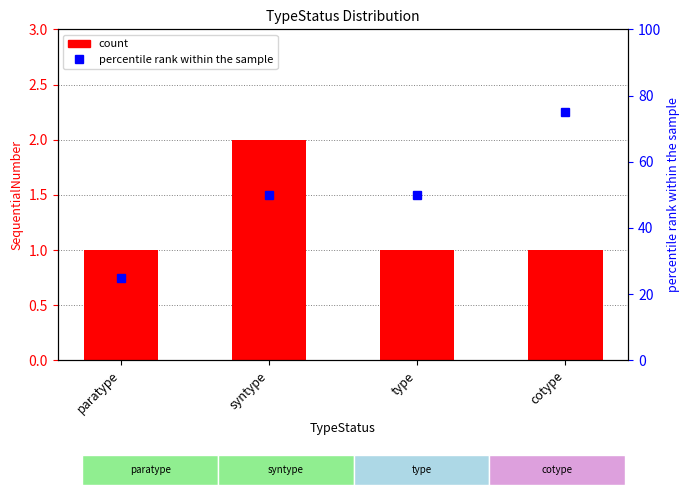

Reading left to right, what are all the values shown in this chart?

count: paratype=1	syntype=2	type=1	cotype=1
percentile rank within the sample: paratype=25	syntype=50	type=50	cotype=75